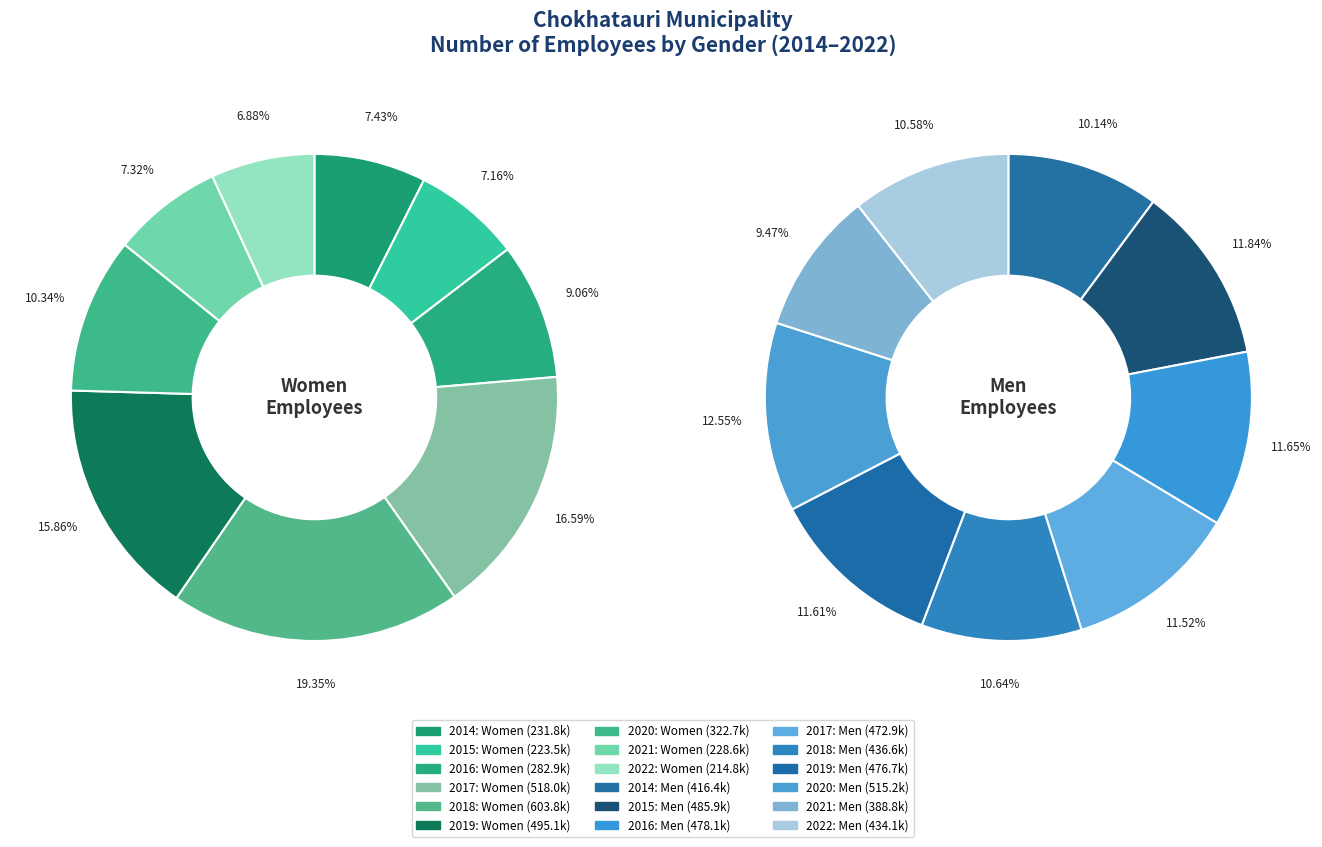

Which slice is the smallest?

2022